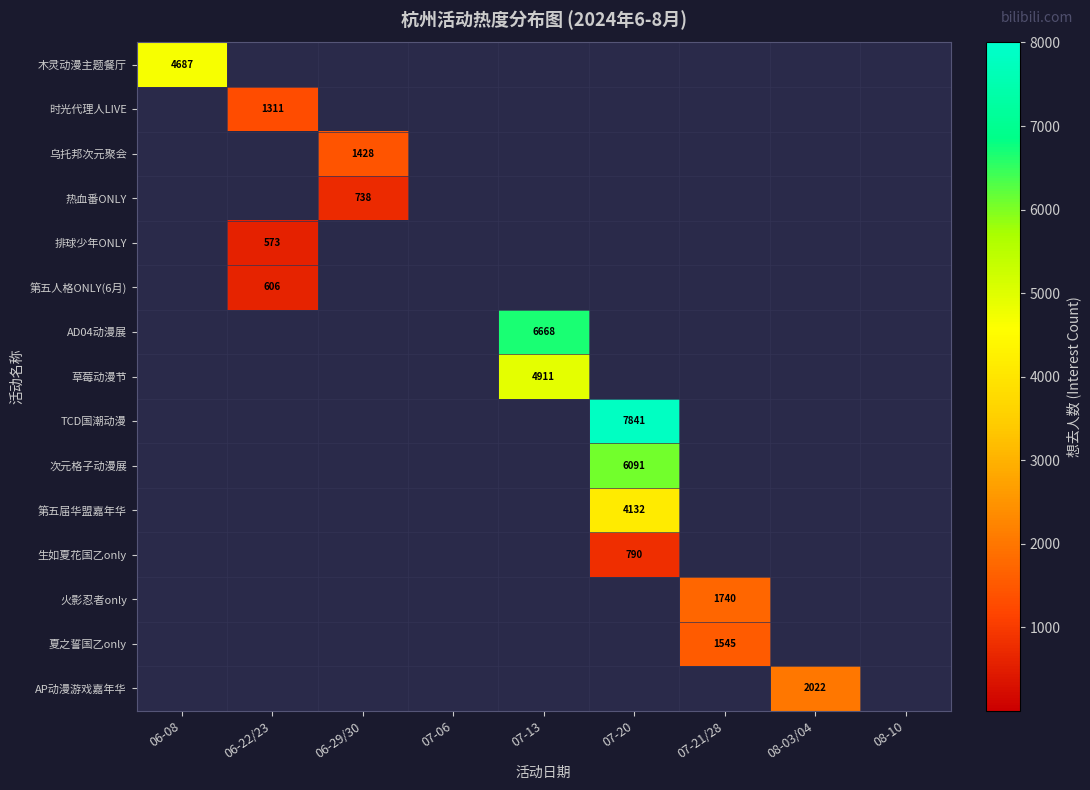

True or false: 乌托邦次元聚会 has a value of 2004.9 at 06-29/30.

False